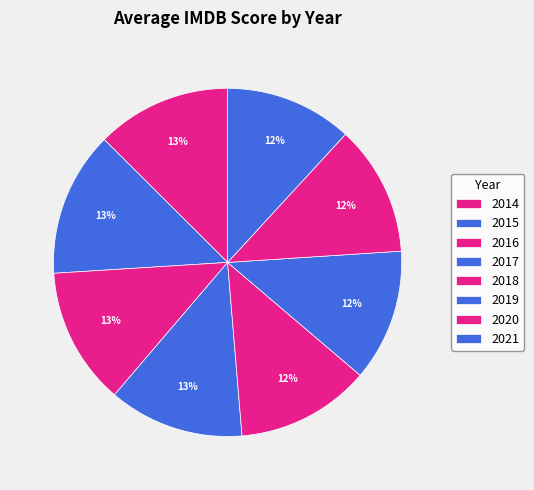

To the nearest percent, what is the difference between the 2016 and 2021 slice percentages?

1%